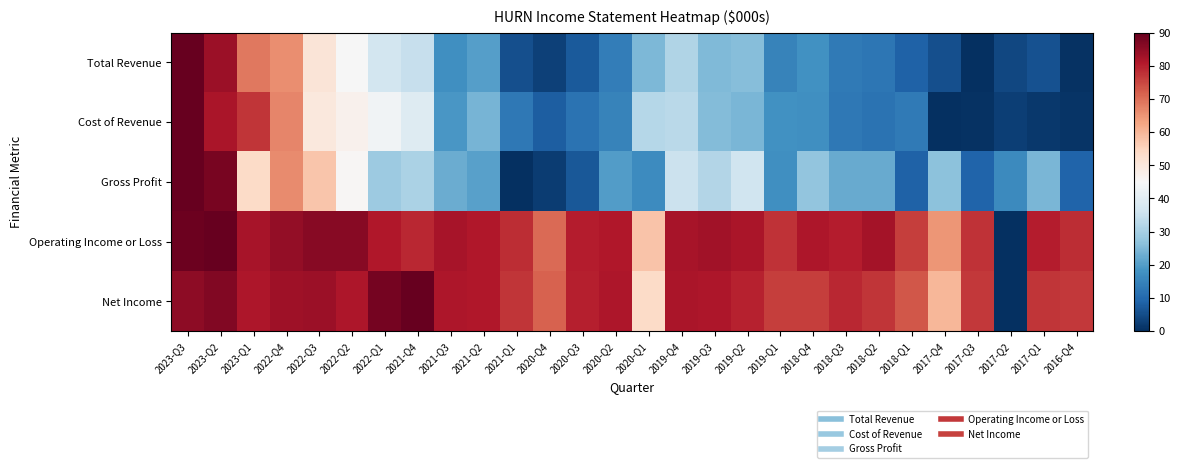

Reading right to left, what are all the values shown in this chart?

Total Revenue: 2016-Q4=0.4	2017-Q1=5.9	2017-Q2=4.1	2017-Q3=0.0	2017-Q4=5.6	2018-Q1=8.8	2018-Q2=12.4	2018-Q3=13.2	2018-Q4=17.8	2019-Q1=14.9	2019-Q2=25.9	2019-Q3=25.2	2019-Q4=31.6	2020-Q1=24.7	2020-Q2=13.7	2020-Q3=7.2	2020-Q4=3.0	2021-Q1=5.6	2021-Q2=20.3	2021-Q3=17.3	2021-Q4=34.5	2022-Q1=36.6	2022-Q2=44.9	2022-Q3=50.8	2022-Q4=65.9	2023-Q1=68.6	2023-Q2=83.4	2023-Q3=90.0
Cost of Revenue: 2016-Q4=1.0	2017-Q1=1.4	2017-Q2=2.8	2017-Q3=0.6	2017-Q4=0.0	2018-Q1=13.4	2018-Q2=11.8	2018-Q3=12.8	2018-Q4=17.2	2019-Q1=17.8	2019-Q2=24.5	2019-Q3=25.4	2019-Q4=33.0	2020-Q1=32.2	2020-Q2=14.9	2020-Q3=11.9	2020-Q4=8.0	2021-Q1=12.9	2021-Q2=24.0	2021-Q3=18.7	2021-Q4=39.3	2022-Q1=43.5	2022-Q2=47.1	2022-Q3=49.7	2022-Q4=67.0	2023-Q1=77.1	2023-Q2=81.8	2023-Q3=90.0
Gross Profit: 2016-Q4=9.1	2017-Q1=24.5	2017-Q2=16.4	2017-Q3=8.8	2017-Q4=26.5	2018-Q1=8.5	2018-Q2=22.4	2018-Q3=22.4	2018-Q4=27.1	2019-Q1=17.4	2019-Q2=36.1	2019-Q3=32.0	2019-Q4=35.3	2020-Q1=16.6	2020-Q2=19.8	2020-Q3=6.7	2020-Q4=2.4	2021-Q1=0.0	2021-Q2=20.6	2021-Q3=22.7	2021-Q4=30.8	2022-Q1=28.5	2022-Q2=45.5	2022-Q3=57.6	2022-Q4=66.4	2023-Q1=53.8	2023-Q2=87.6	2023-Q3=90.0
Operating Income or Loss: 2016-Q4=78.3	2017-Q1=80.4	2017-Q2=0.0	2017-Q3=77.4	2017-Q4=64.9	2018-Q1=76.0	2018-Q2=82.3	2018-Q3=80.2	2018-Q4=81.5	2019-Q1=77.7	2019-Q2=81.8	2019-Q3=82.8	2019-Q4=82.1	2020-Q1=57.9	2020-Q2=81.1	2020-Q3=80.3	2020-Q4=70.4	2021-Q1=78.2	2021-Q2=81.2	2021-Q3=82.0	2021-Q4=78.9	2022-Q1=81.1	2022-Q2=86.0	2022-Q3=86.1	2022-Q4=84.7	2023-Q1=82.0	2023-Q2=90.0	2023-Q3=89.1
Net Income: 2016-Q4=76.6	2017-Q1=77.2	2017-Q2=0.0	2017-Q3=76.7	2017-Q4=59.9	2018-Q1=72.9	2018-Q2=77.2	2018-Q3=78.8	2018-Q4=76.1	2019-Q1=76.2	2019-Q2=79.8	2019-Q3=81.4	2019-Q4=81.7	2020-Q1=53.6	2020-Q2=81.3	2020-Q3=80.1	2020-Q4=71.5	2021-Q1=77.2	2021-Q2=80.9	2021-Q3=81.4	2021-Q4=90.0	2022-Q1=87.9	2022-Q2=81.5	2022-Q3=83.3	2022-Q4=83.1	2023-Q1=81.2	2023-Q2=86.8	2023-Q3=85.2